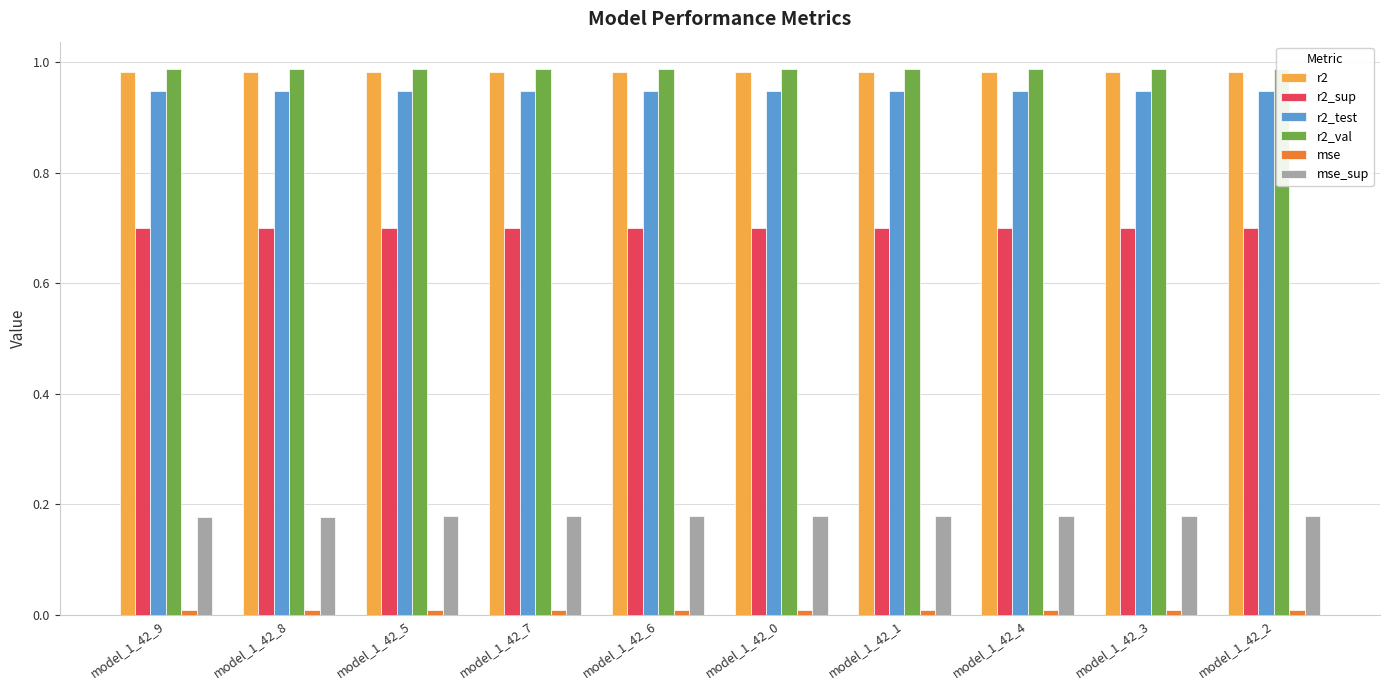

Between model_1_42_6 and model_1_42_1, which is larger?

model_1_42_6